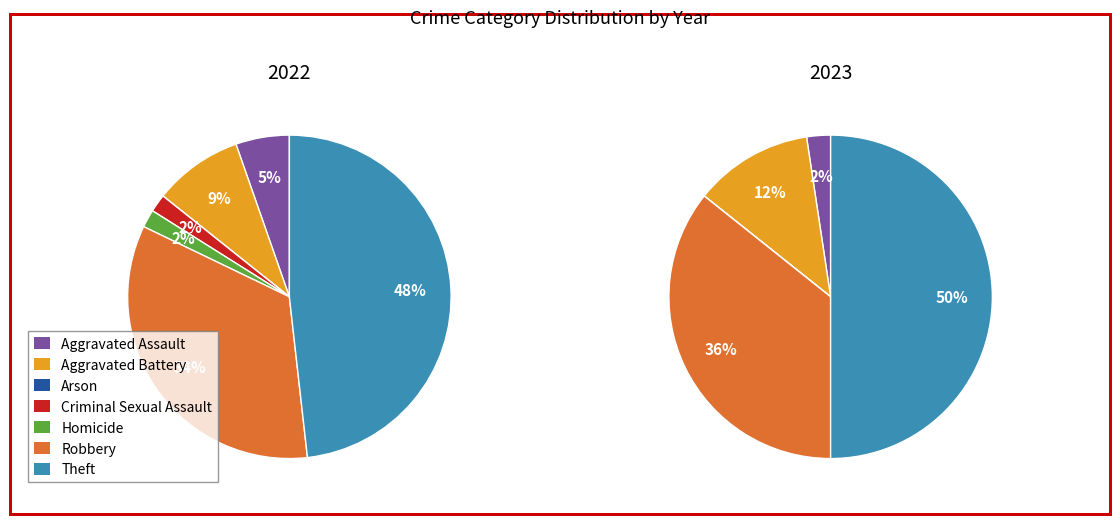

To the nearest percent, what is the difference between the largest and smallest slice percentages?

50%